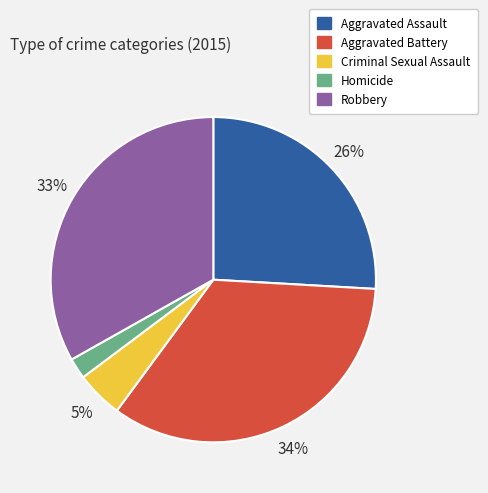

Between Aggravated Assault and Aggravated Battery, which is larger?

Aggravated Battery